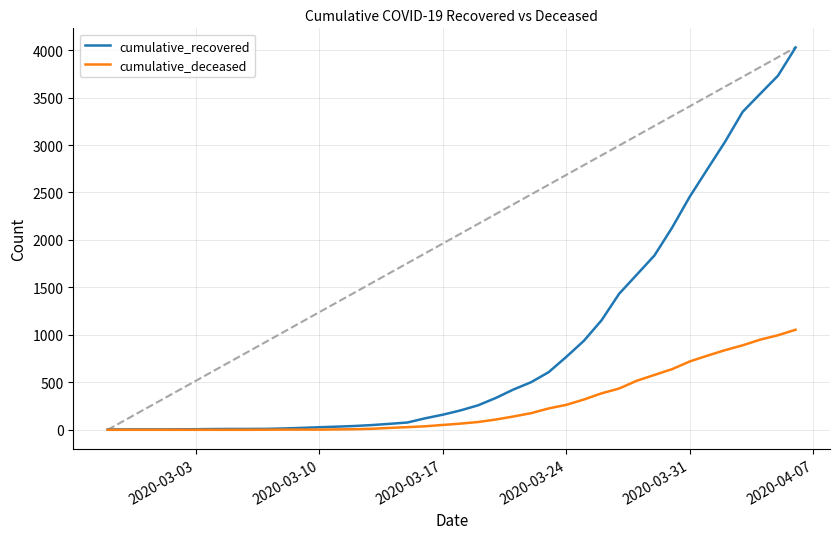

What is the greatest value displayed?

4028